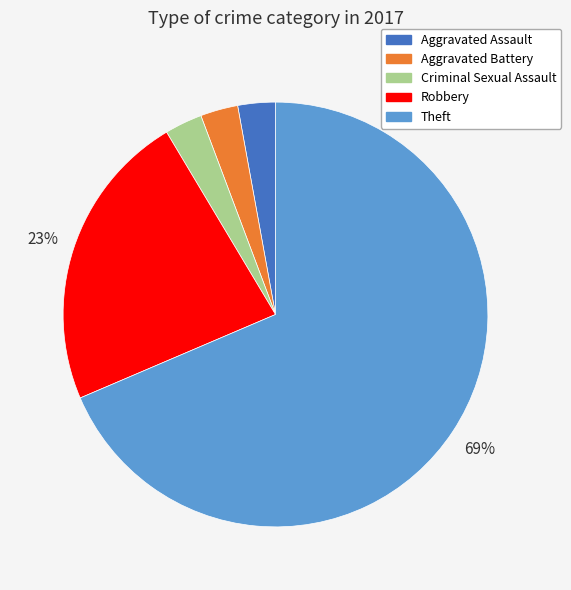

Which category accounts for the majority?

Theft